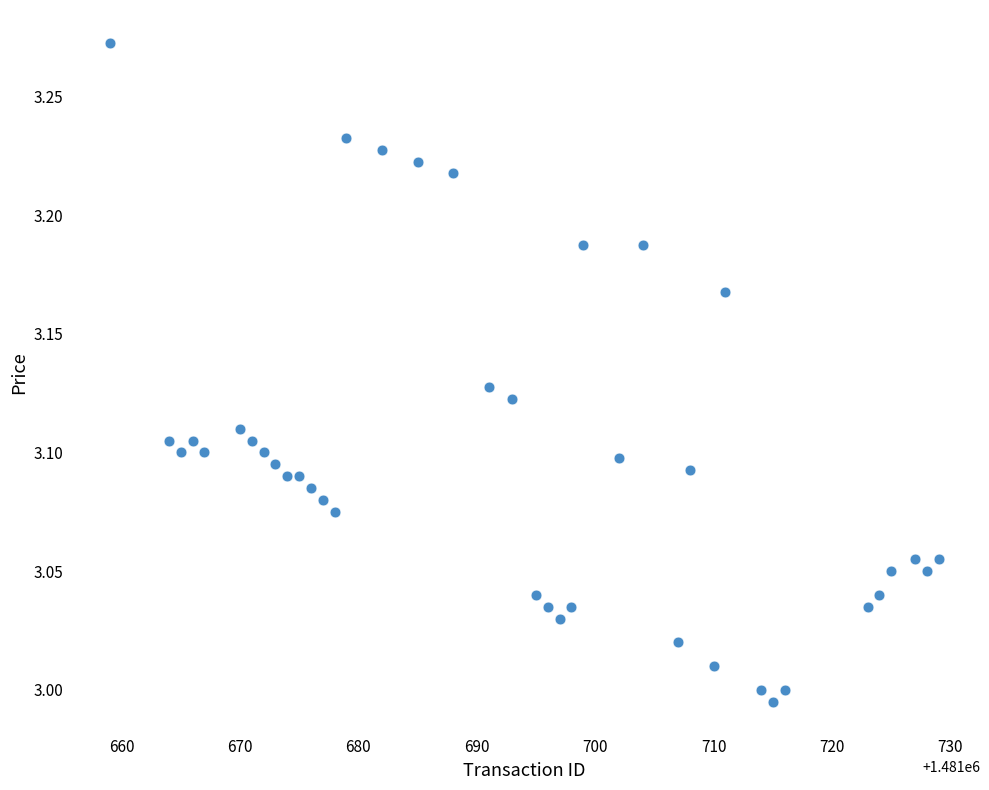

What is the range of X values (max minus min)?

70.0